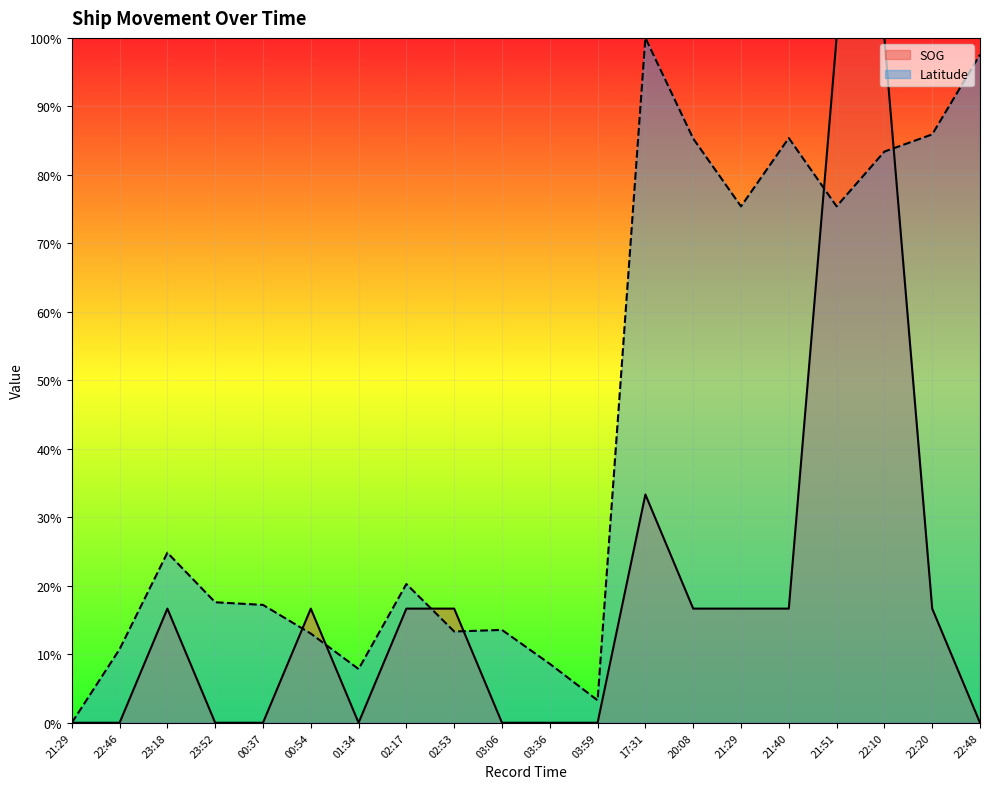

True or false: SOG has more than 2 points higher than both neighbors.

True